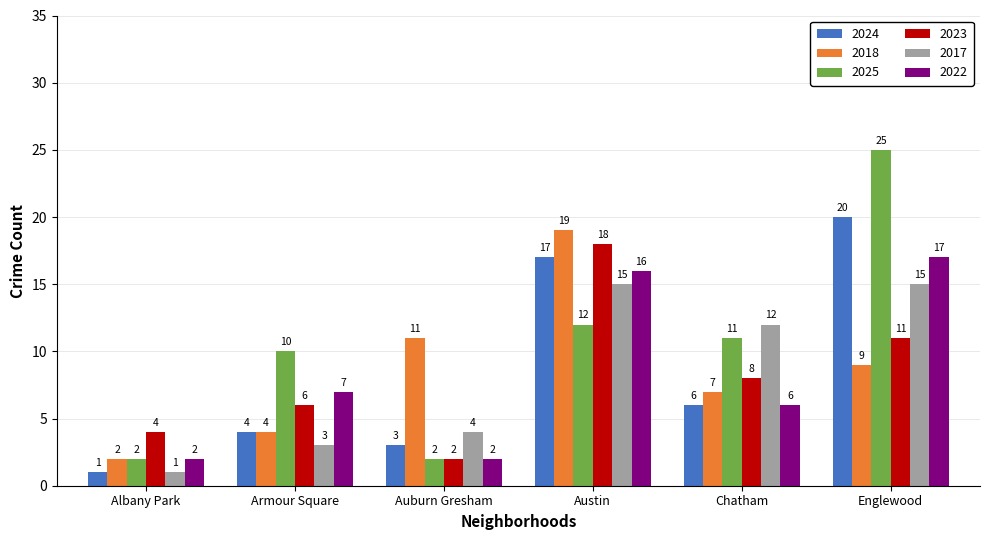

The value of 2018 at Englewood is 13. True or false?

False